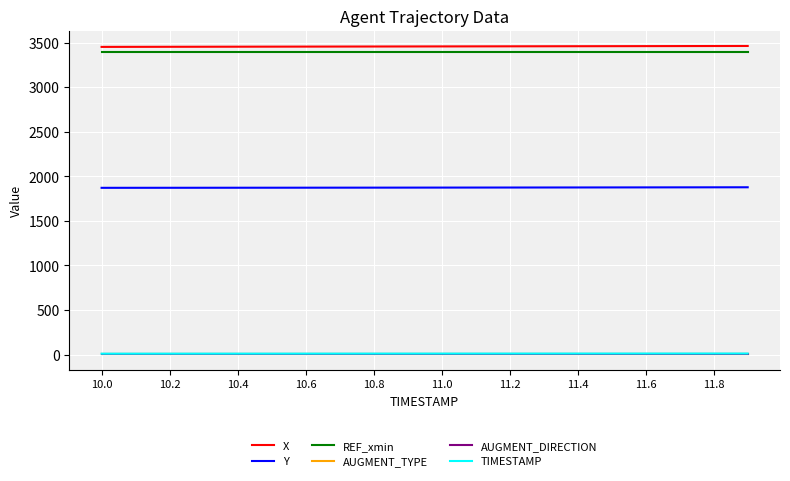

Reading left to right, transcribe all the data shown in this chart.

X: 3451.7	3452.3	3452.8	3453.4	3453.9	3454.4	3455.0	3455.5	3456.0	3456.6	3457.1	3457.6	3458.2	3458.7	3459.3	3459.8	3460.4	3460.9	3461.5	3462.0
Y: 1870.7	1870.9	1871.2	1871.4	1871.7	1871.9	1872.2	1872.5	1872.7	1873.0	1873.3	1873.7	1874.0	1874.4	1874.8	1875.2	1875.6	1876.0	1876.4	1876.9
REF_xmin: 3396.5	3396.5	3396.5	3396.5	3396.5	3396.5	3396.5	3396.5	3396.5	3396.5	3396.5	3396.5	3396.5	3396.5	3396.5	3396.5	3396.5	3396.5	3396.5	3396.5
AUGMENT_TYPE: 1.0	1.0	1.0	1.0	1.0	1.0	1.0	1.0	1.0	1.0	1.0	1.0	1.0	1.0	1.0	1.0	1.0	1.0	1.0	1.0
AUGMENT_DIRECTION: 1.0	1.0	1.0	1.0	1.0	1.0	1.0	1.0	1.0	1.0	1.0	1.0	1.0	1.0	1.0	1.0	1.0	1.0	1.0	1.0
TIMESTAMP: 10.0	10.1	10.2	10.3	10.4	10.5	10.6	10.7	10.8	10.9	11.0	11.1	11.2	11.3	11.4	11.5	11.6	11.7	11.8	11.9